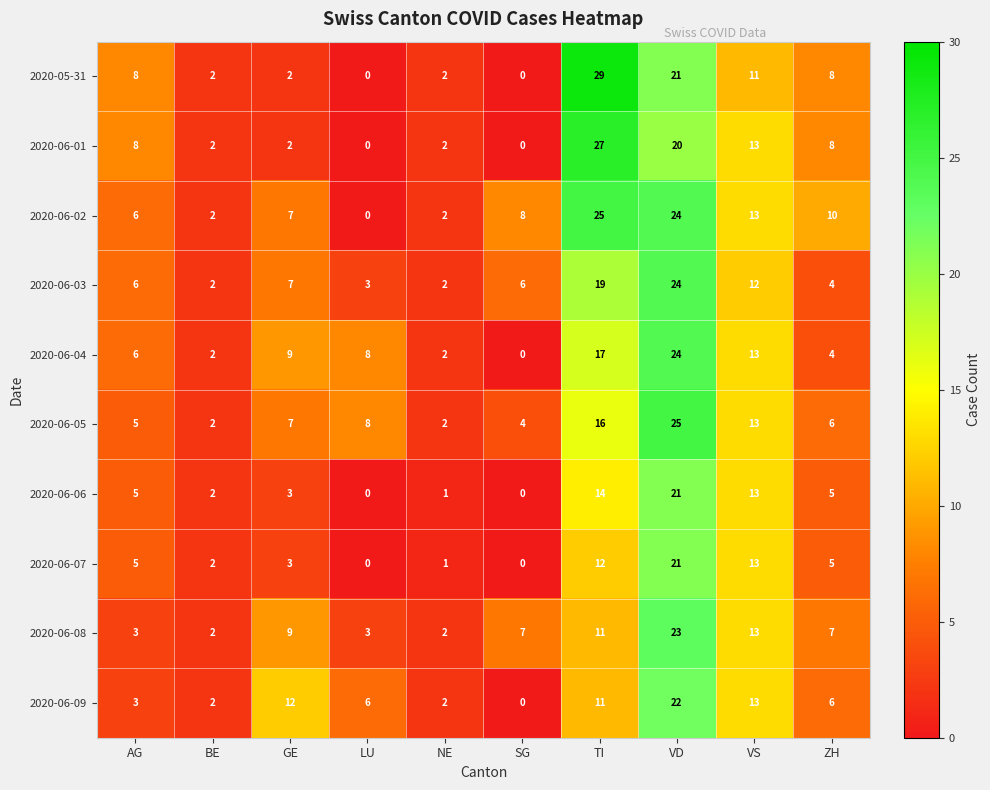

What is the maximum value shown in the chart?

29